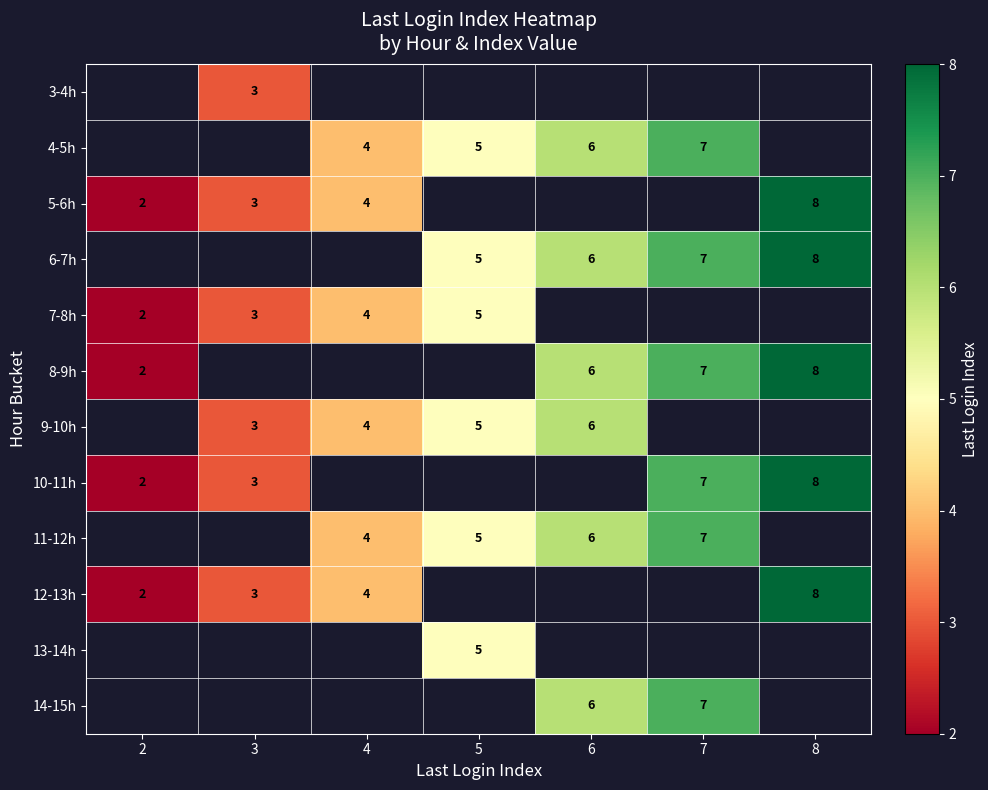

Is the value of 10-11h at 8 greater than the value of 9-10h at 5?

Yes